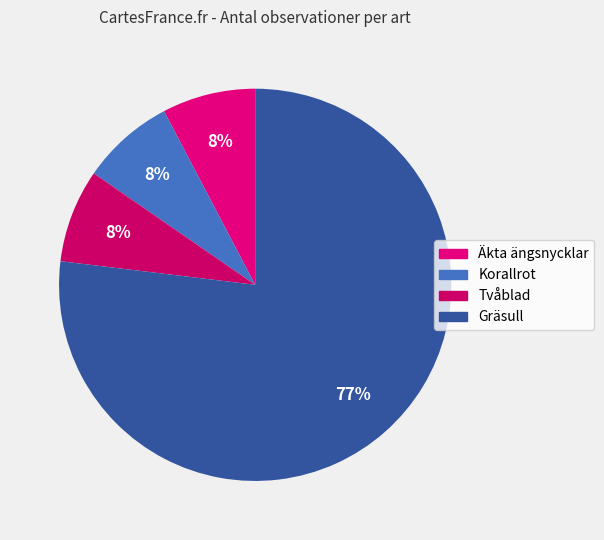

What is the majority slice?

Gräsull